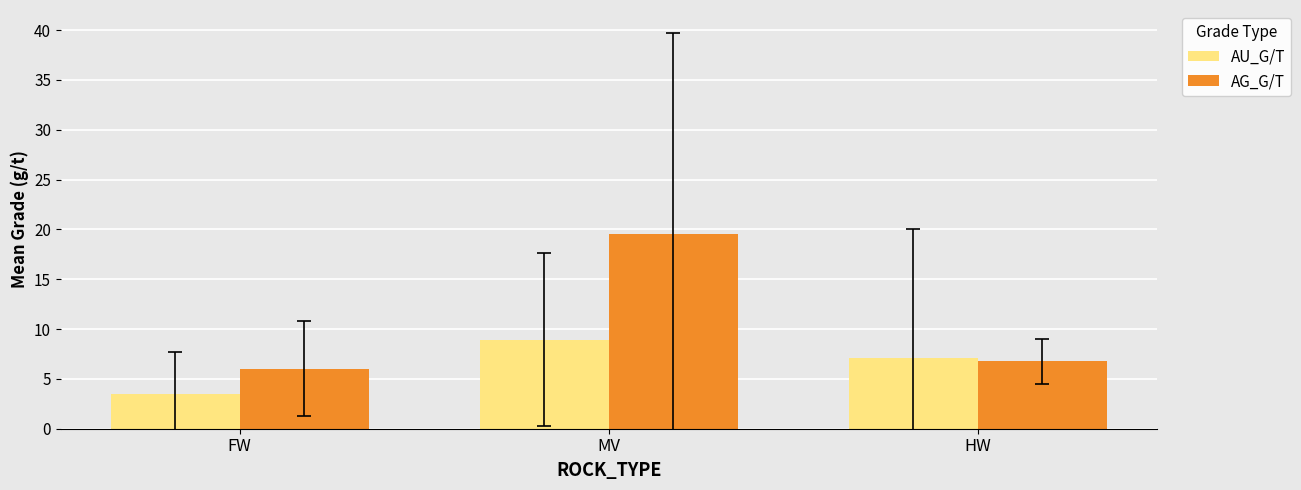

What is the spread (max minus min) of values at MV?

10.6